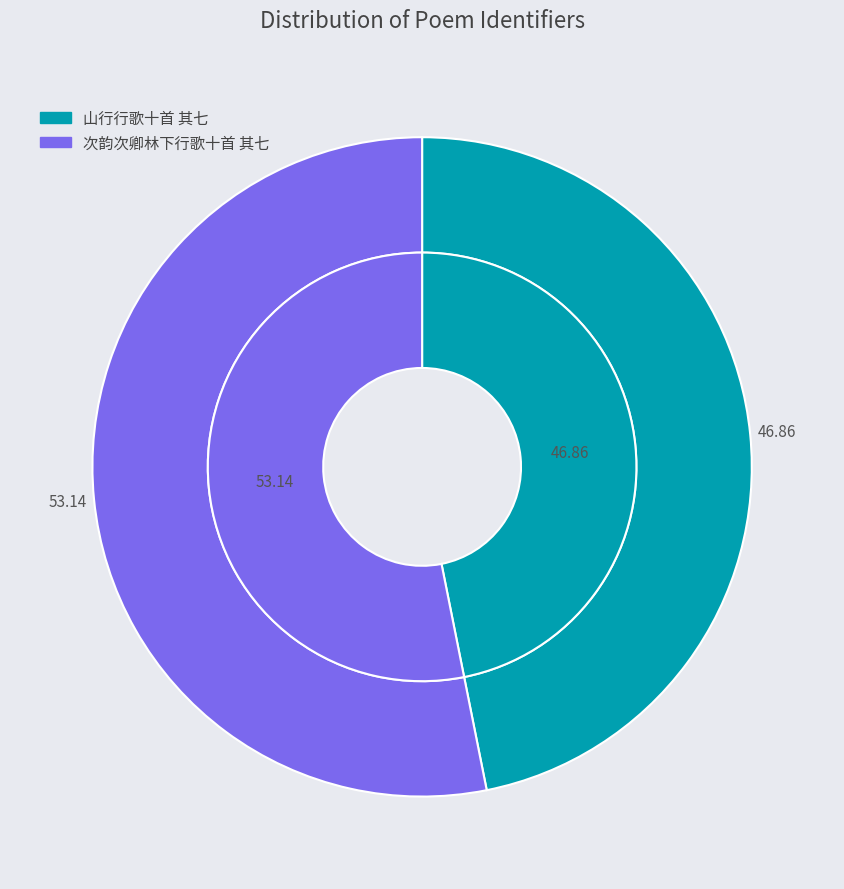

Which category has the biggest portion of the pie?

次韵次卿林下行歌十首 其七